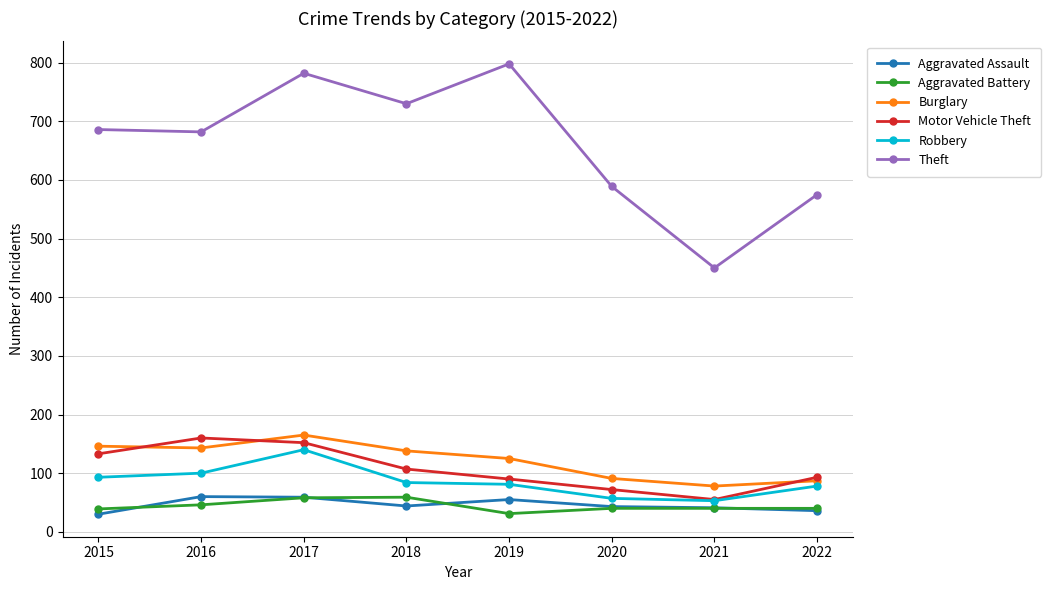

True or false: Theft and Robbery intersect in this chart.

False